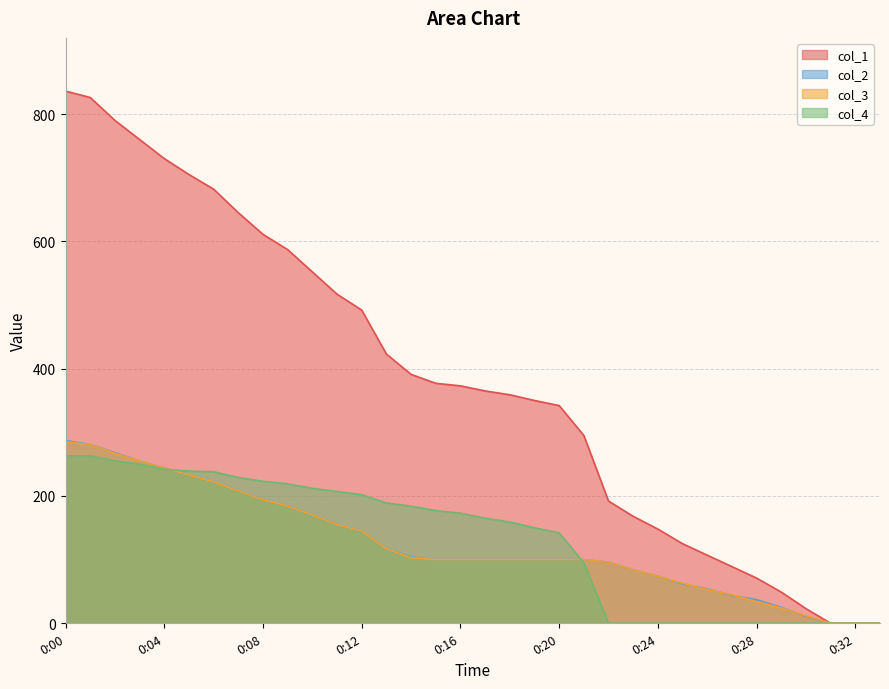

How many categories are shown in the chart?

34